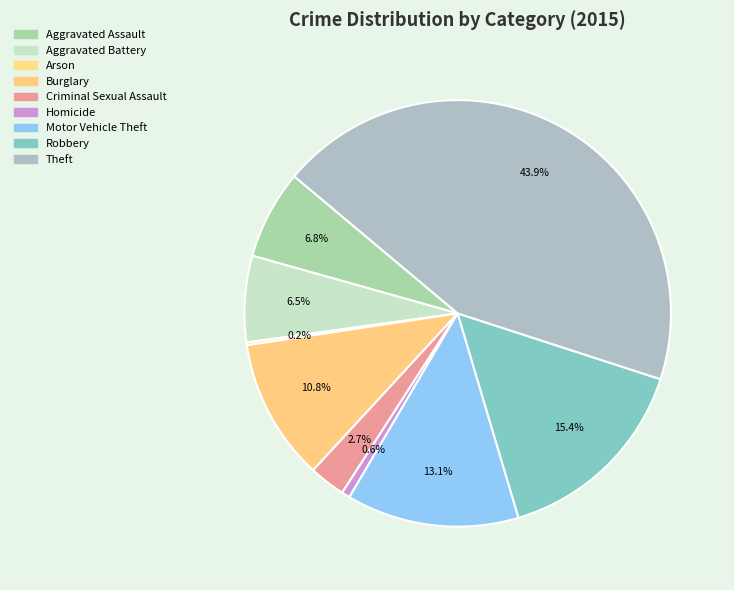

Is there a majority slice in this chart?

No